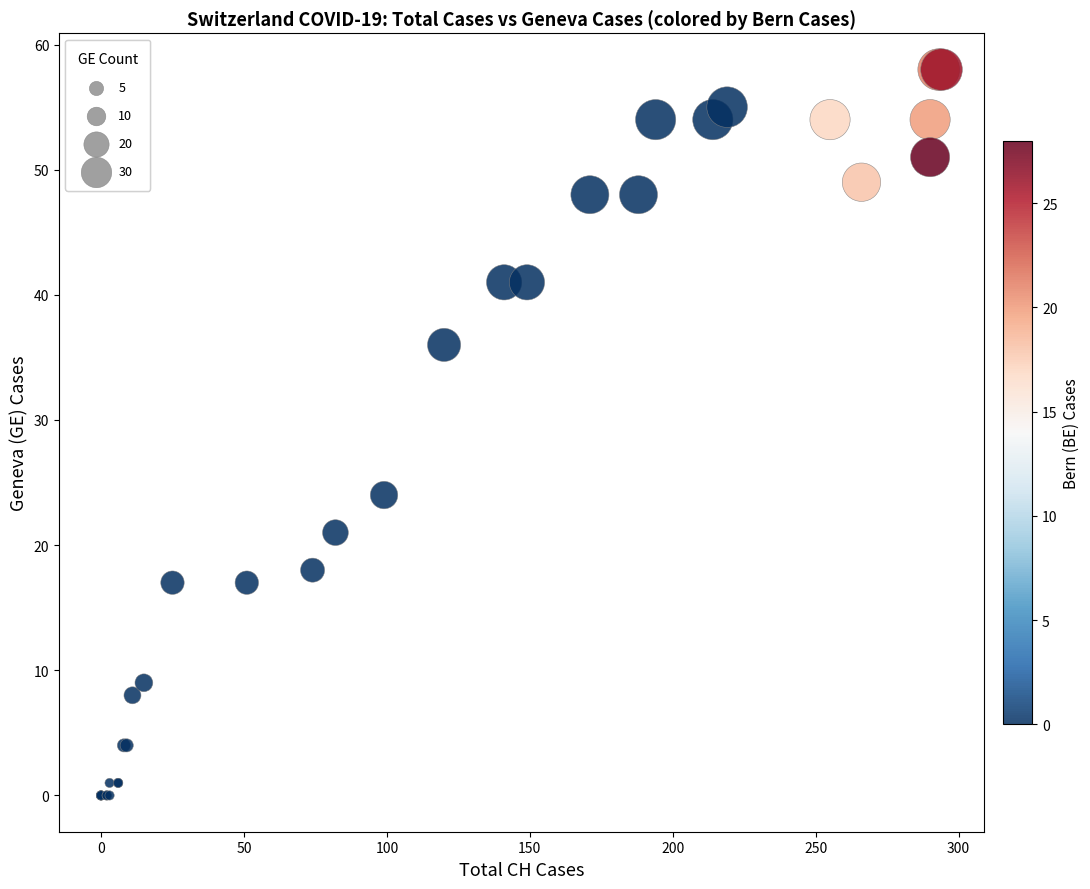

What Y value in the scatter plot is closest to 29?

24